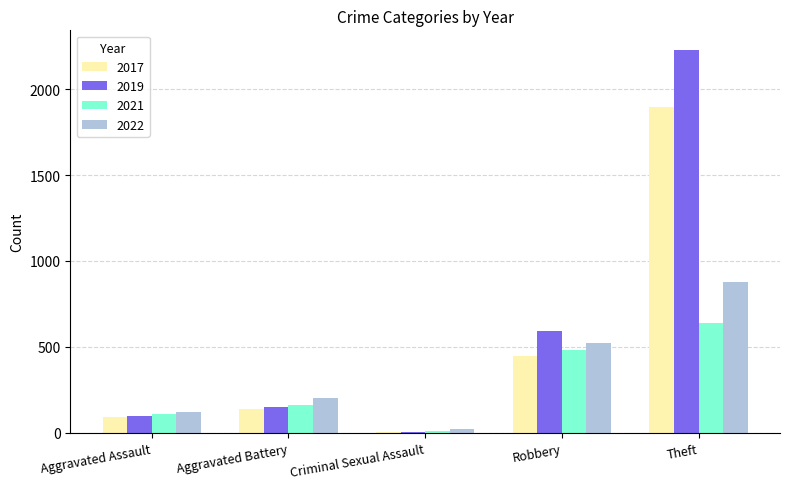

Which category has the highest value in the 2019 series?

Theft